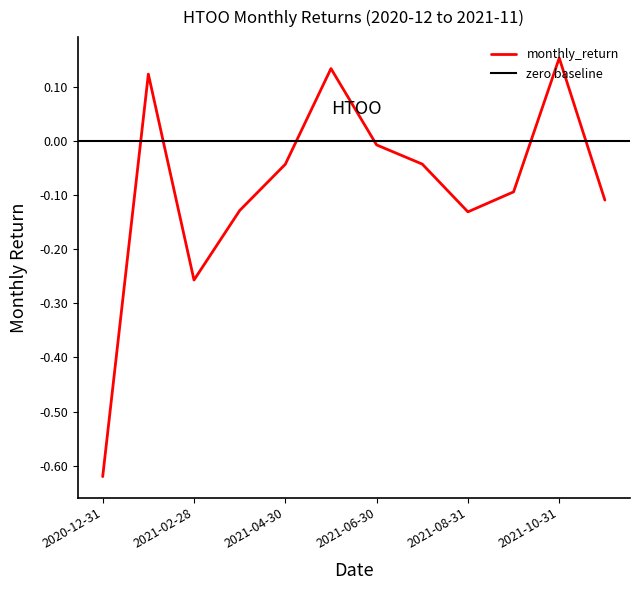

Reading left to right, what are all the values shown in this chart?

-0.6	0.1	-0.3	-0.1	-0.0	0.1	-0.0	-0.0	-0.1	-0.1	0.2	-0.1